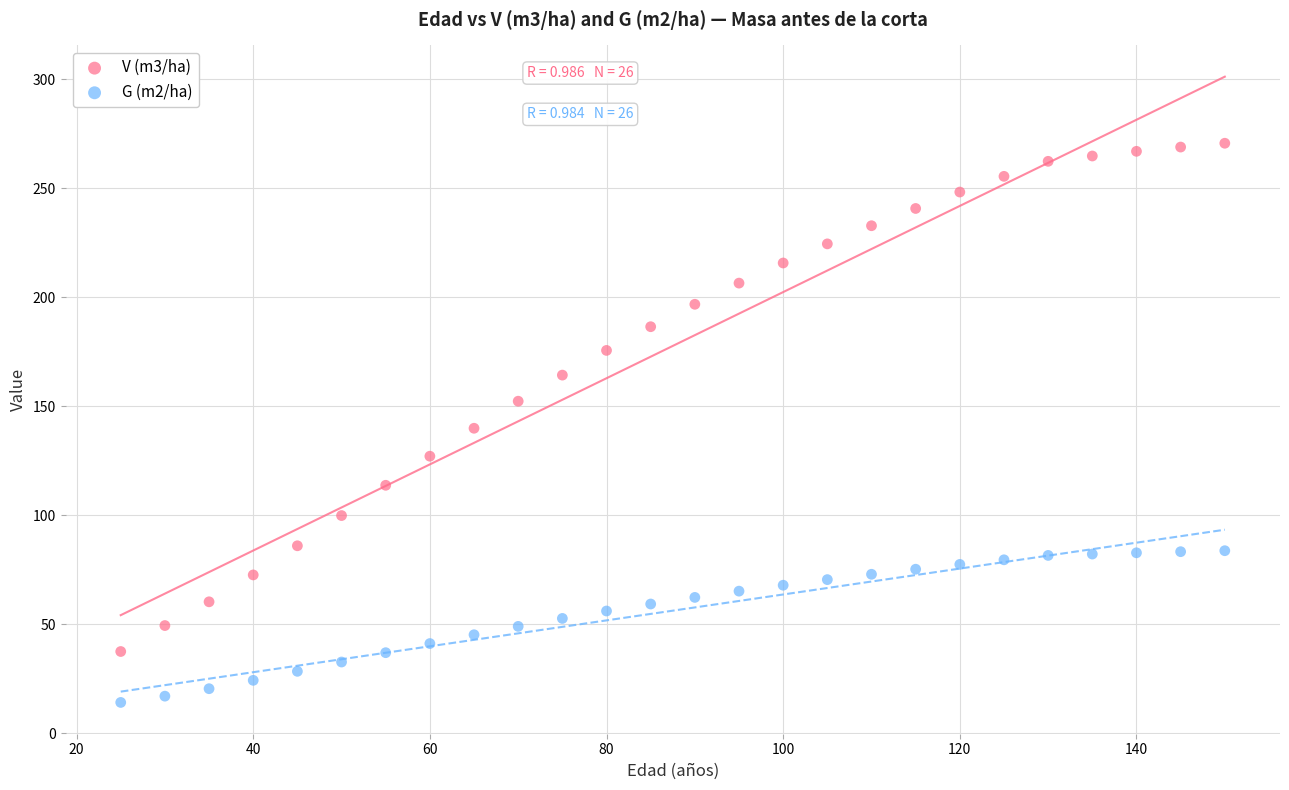

Across all data points, what is the range of Y values (max minus min)?

256.5